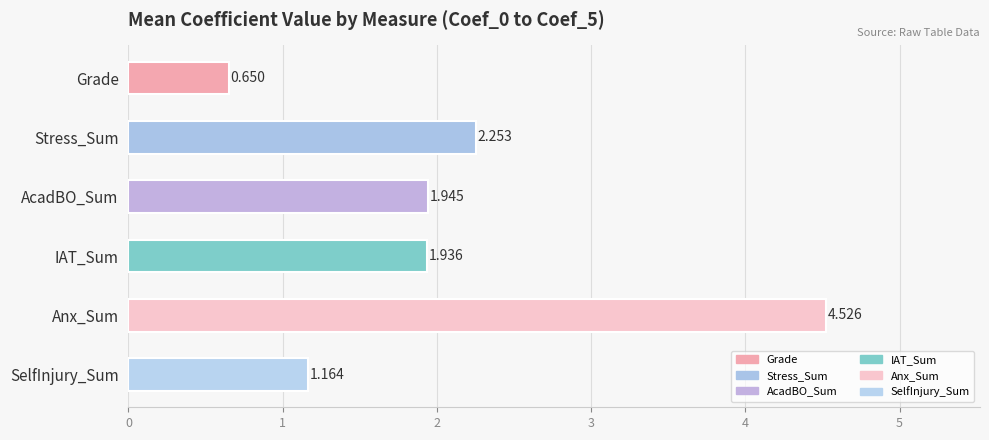

Count the number of data series in this chart.

6